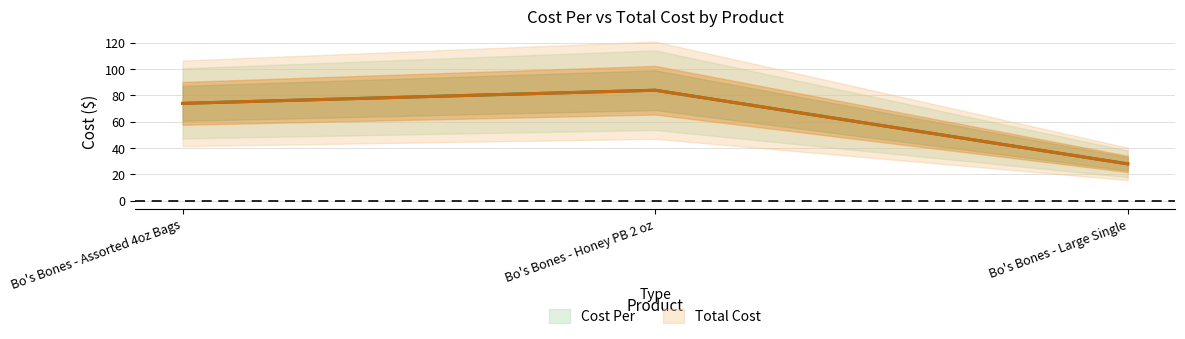

Reading right to left, transcribe all the data shown in this chart.

Cost Per: Bo's Bones - Large Single=28	Bo's Bones - Honey PB 2 oz=84	Bo's Bones - Assorted 4oz Bags=74
Total Cost: Bo's Bones - Large Single=28	Bo's Bones - Honey PB 2 oz=84	Bo's Bones - Assorted 4oz Bags=74